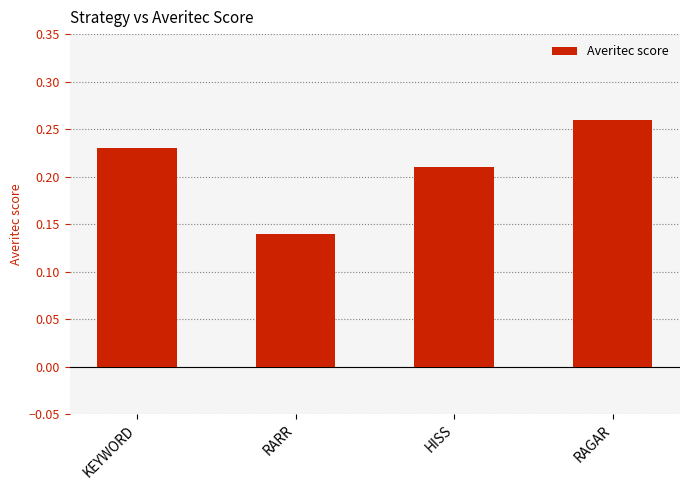

What is the label of the 3rd bar from the right?

RARR